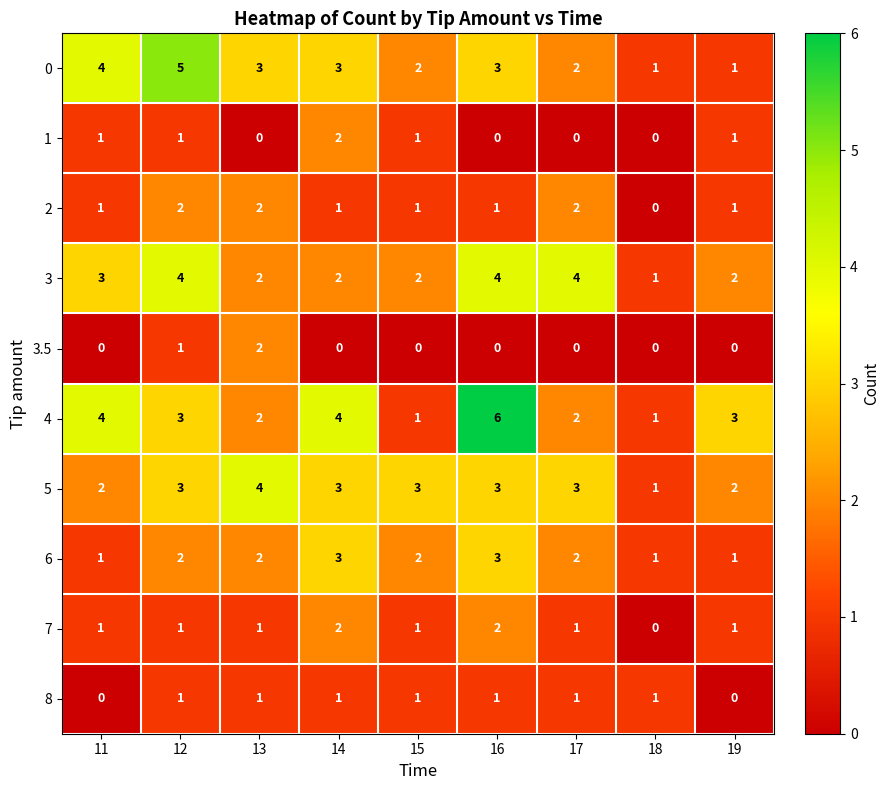

Where does the 3 series first go above 2?

11